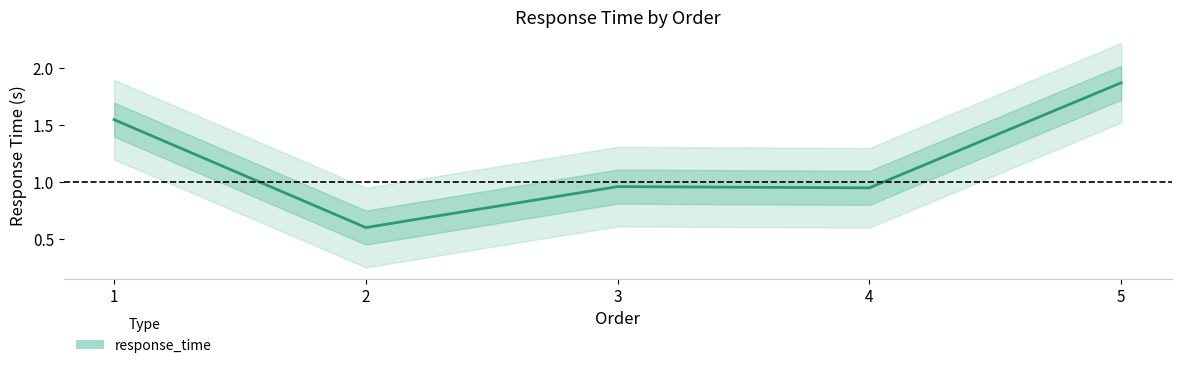

Rank the categories by value from lowest to highest.

2, 4, 3, 1, 5